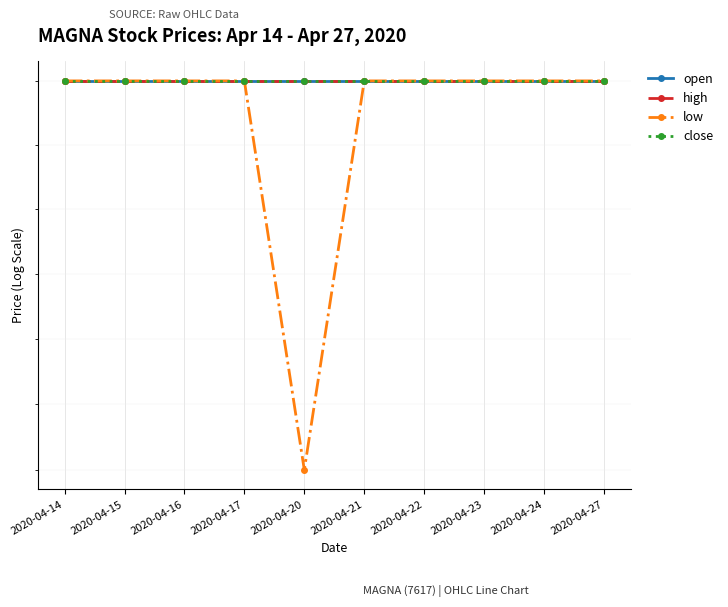

Between 2020-04-14 and 2020-04-20, which series saw the biggest shift?

low